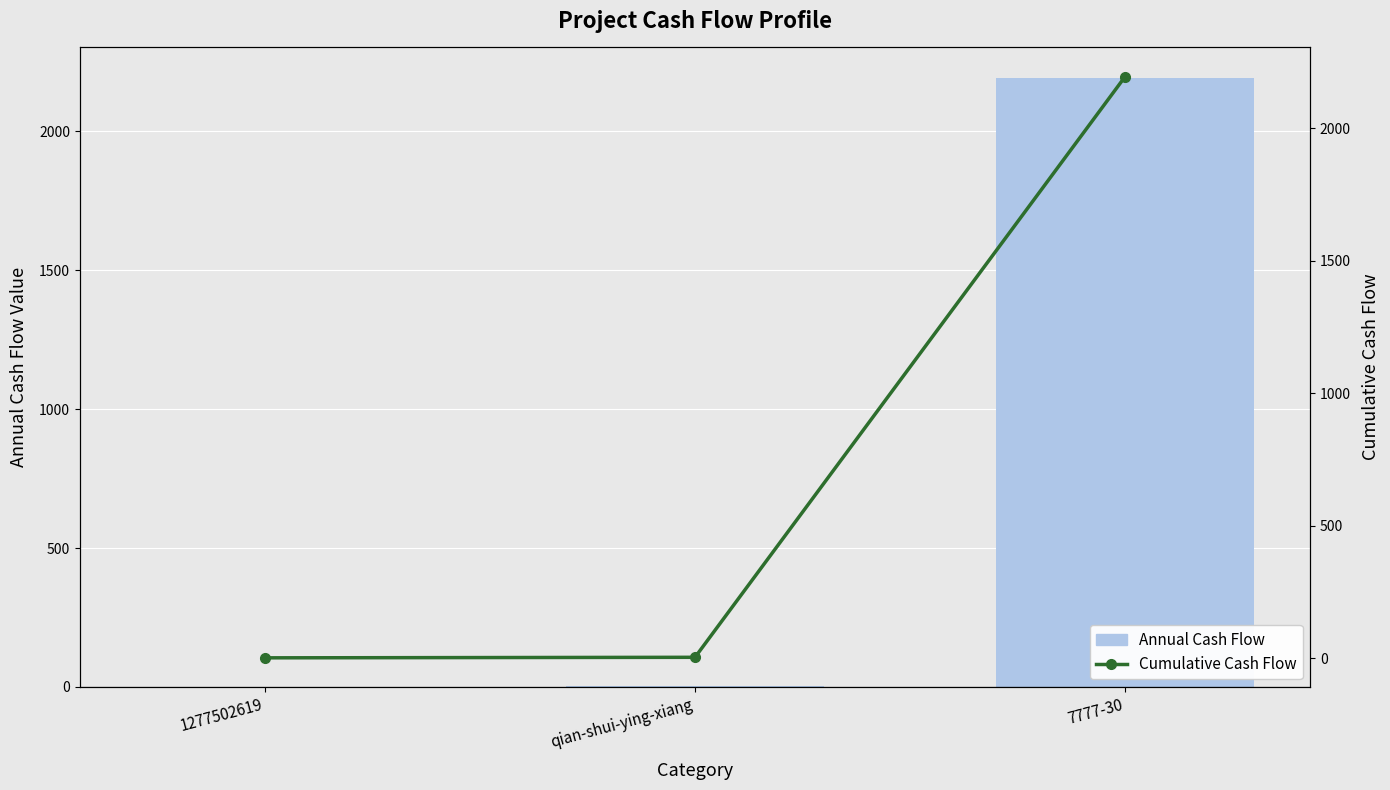

What is the minimum value for Cumulative Cash Flow?

1